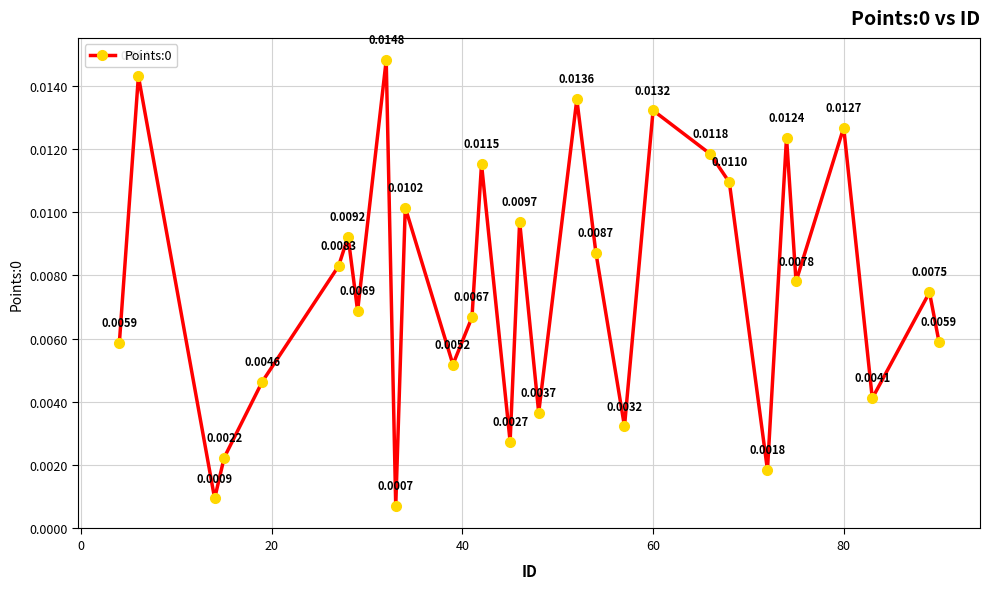

How many points are higher than both their immediate neighbors (excluding endpoints)?

11